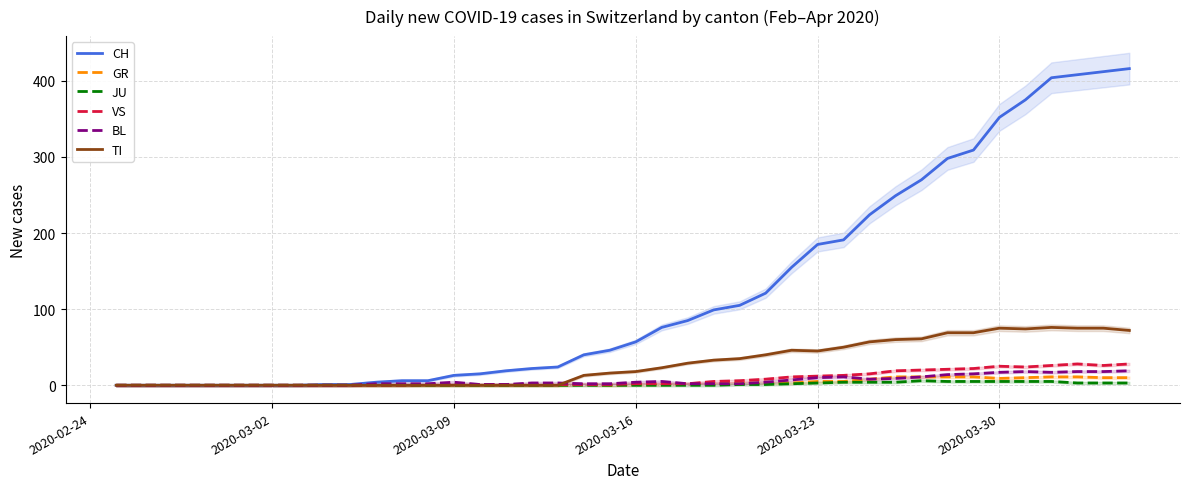

How many lines are shown in the chart?

6